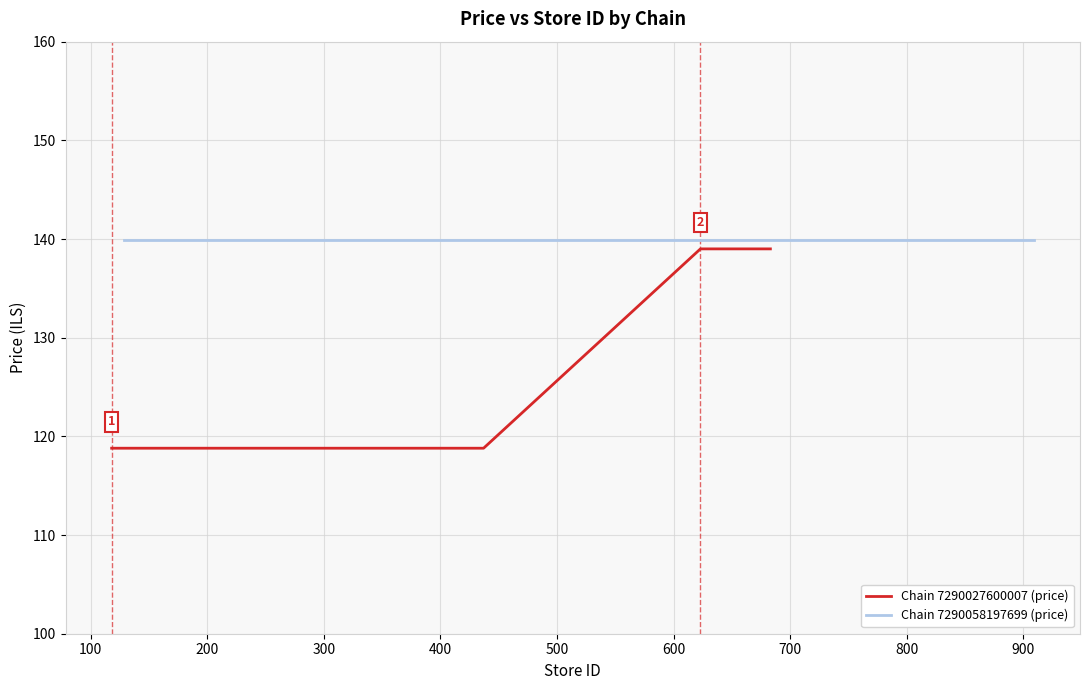

What is the value of the 5th point from the left?

139.0